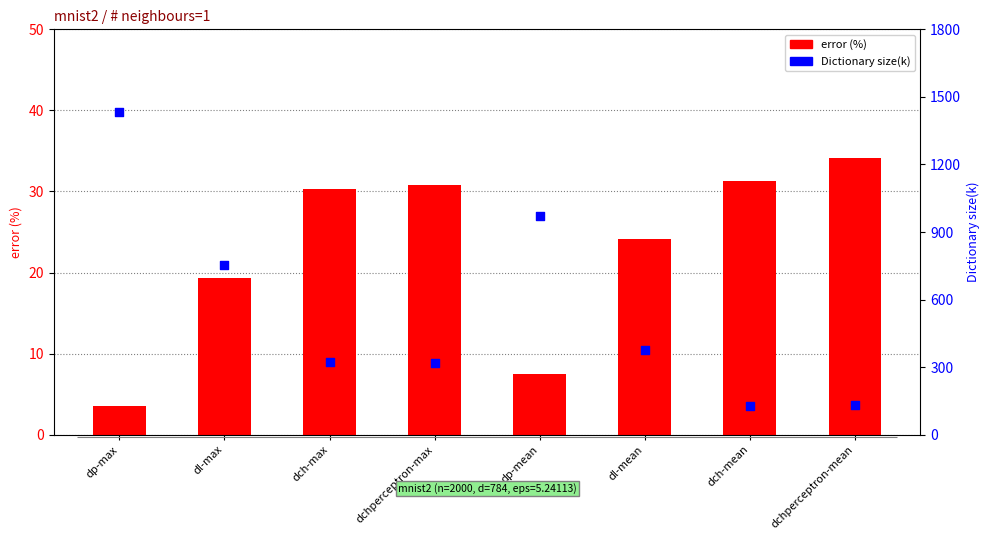

At how many categories does at least one series exceed 677?

3